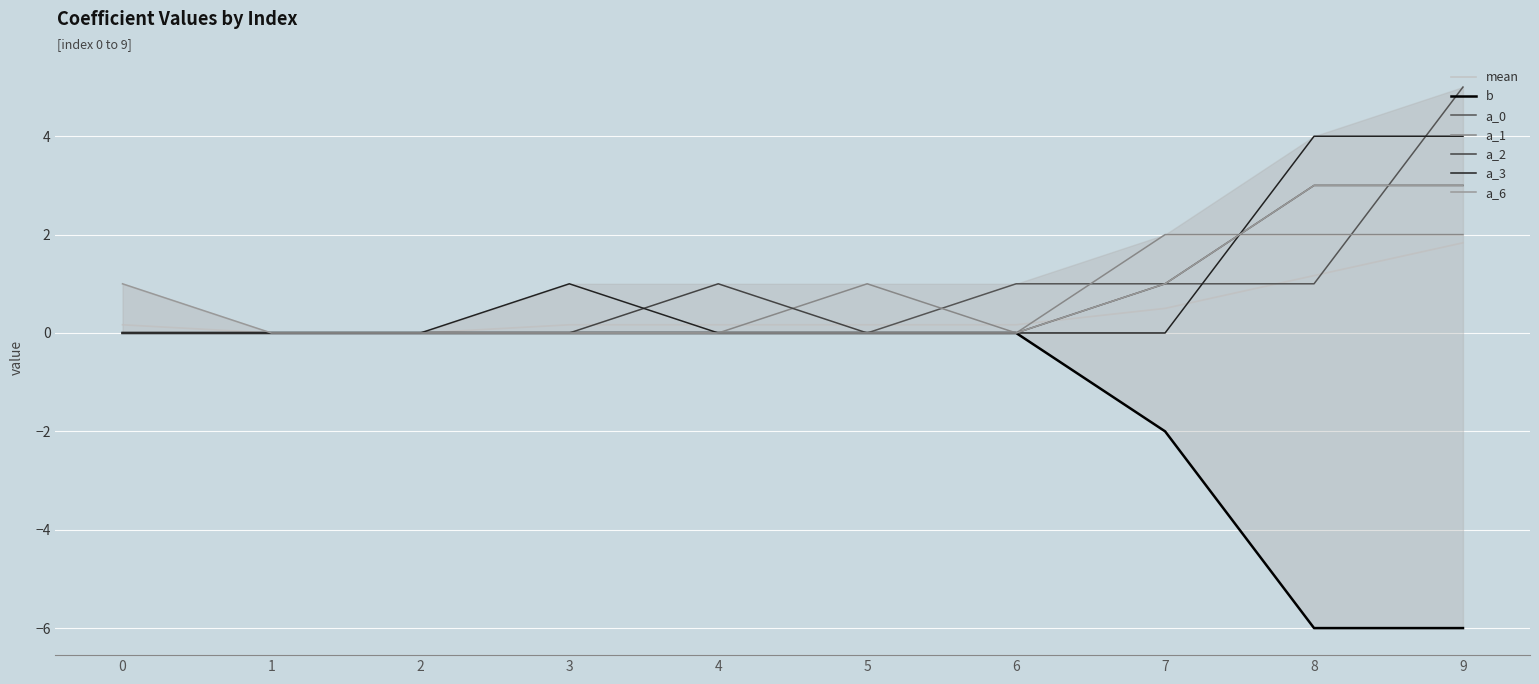

What is the difference between the highest and lowest values at 3?

1